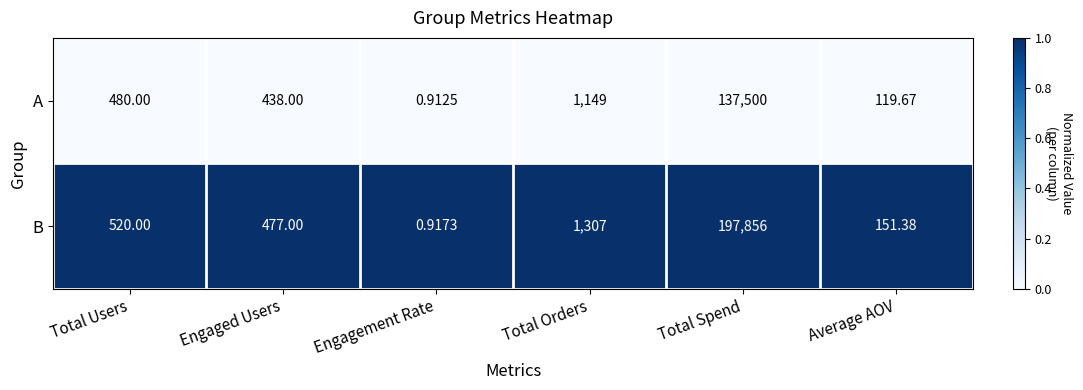

Rank the series by their average value, from highest to lowest.

B, A